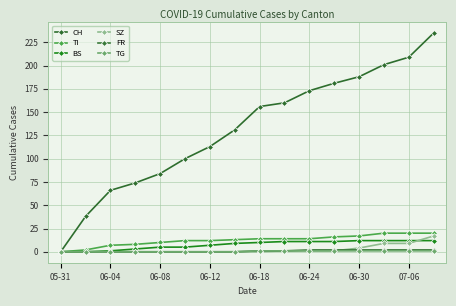

At which label is TG closest to 0?

05-31